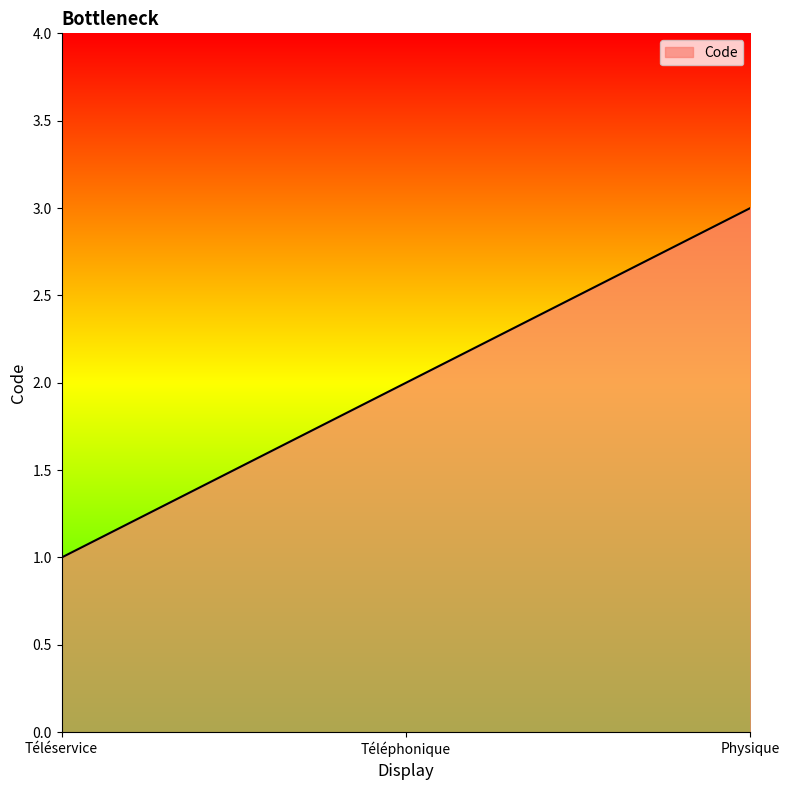

How many values are between 1 and 3?

3